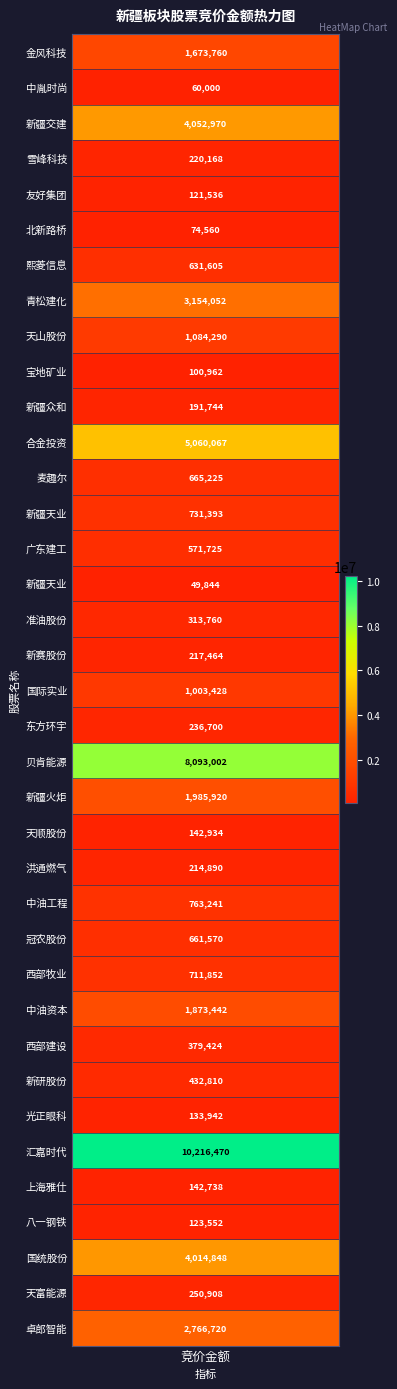

At which label is the value closest to 5133157?

11